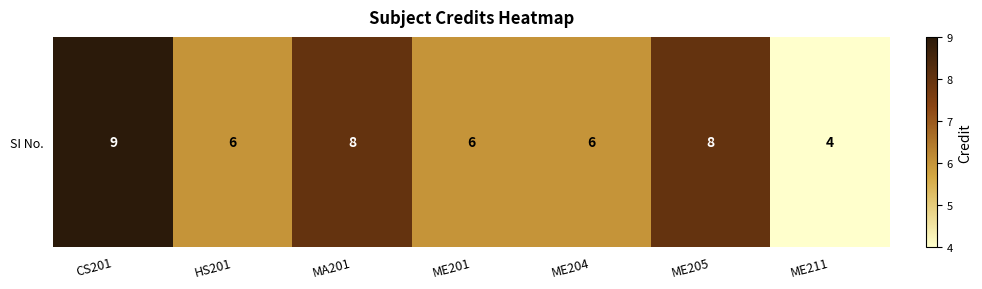

Which category has the highest value across all series?

CS201